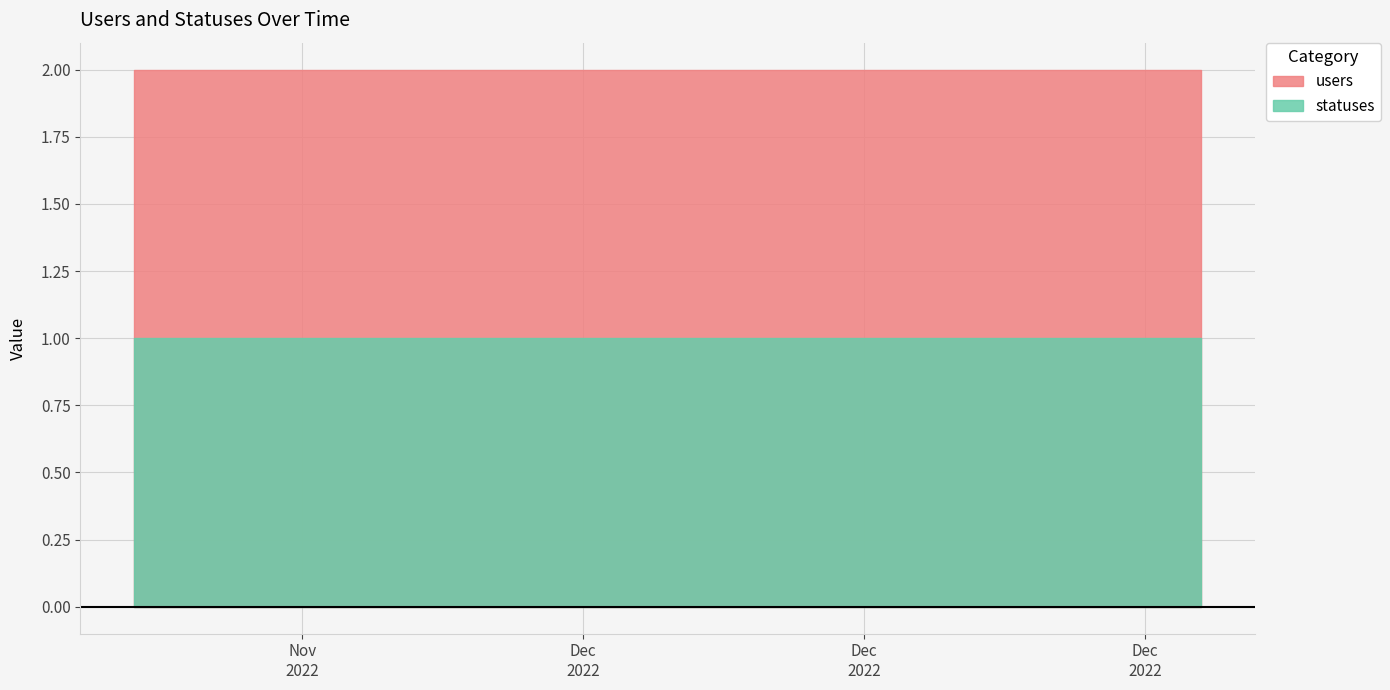

What are all the series names shown in the legend?

users, statuses